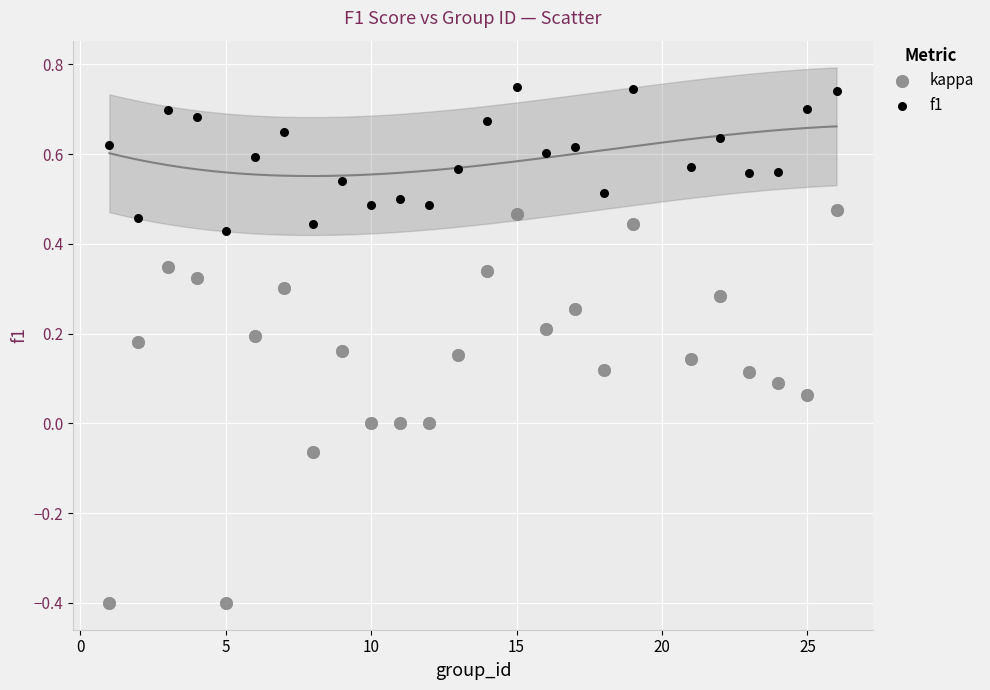

Which series reaches the maximum Y coordinate?

f1